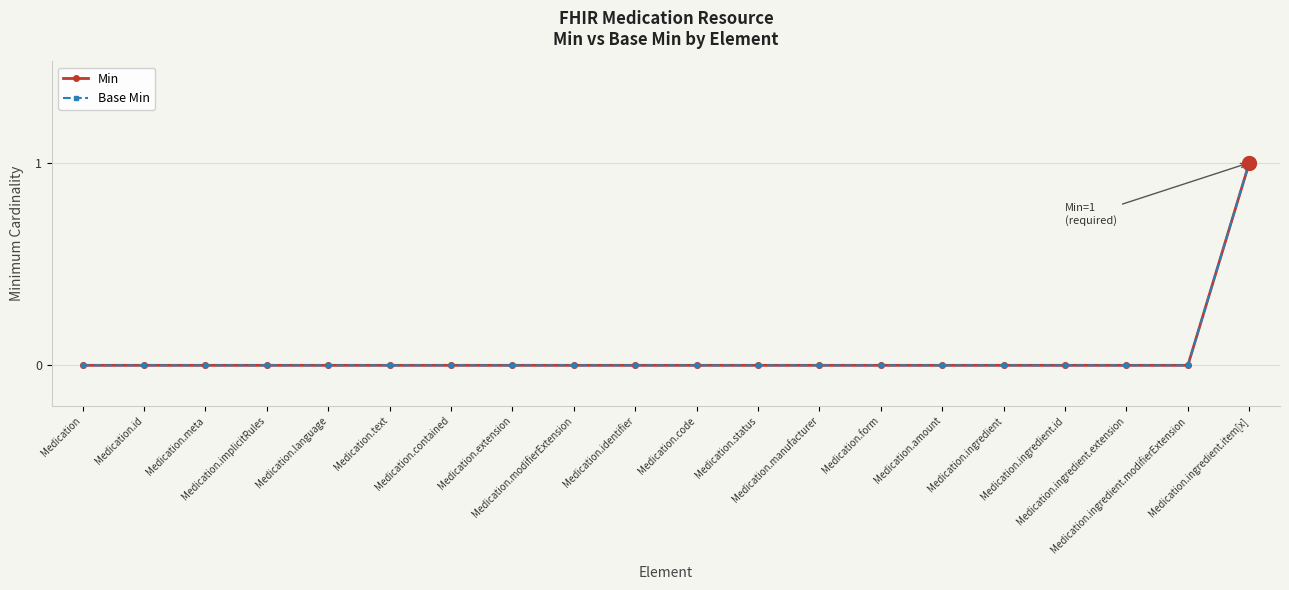

What is the greatest value displayed?

1